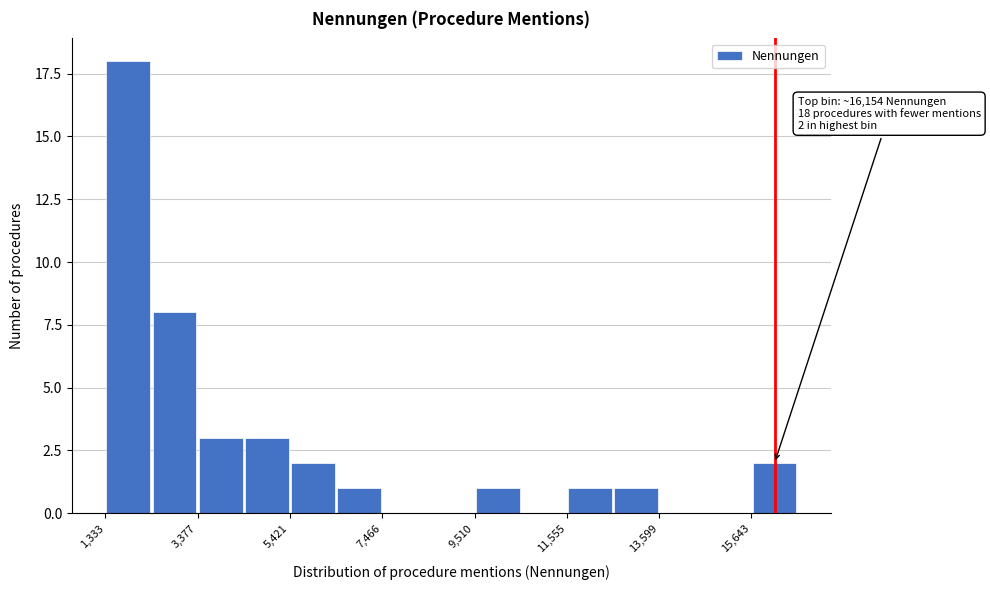

Read against the x-axis, roughly where is the centre of the tallest bar?

2000